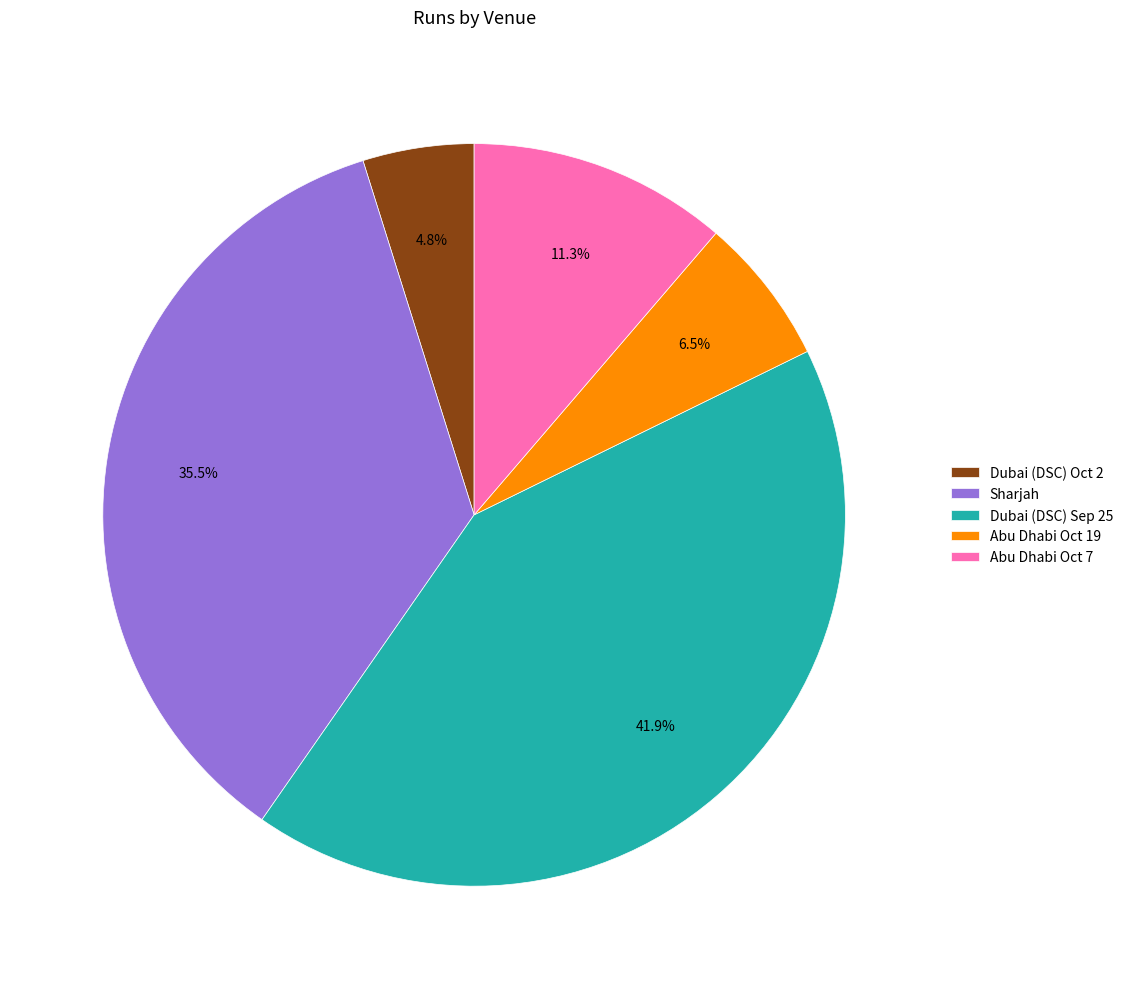

The Dubai (DSC) Oct 2 slice represents 14% of the pie. True or false?

False